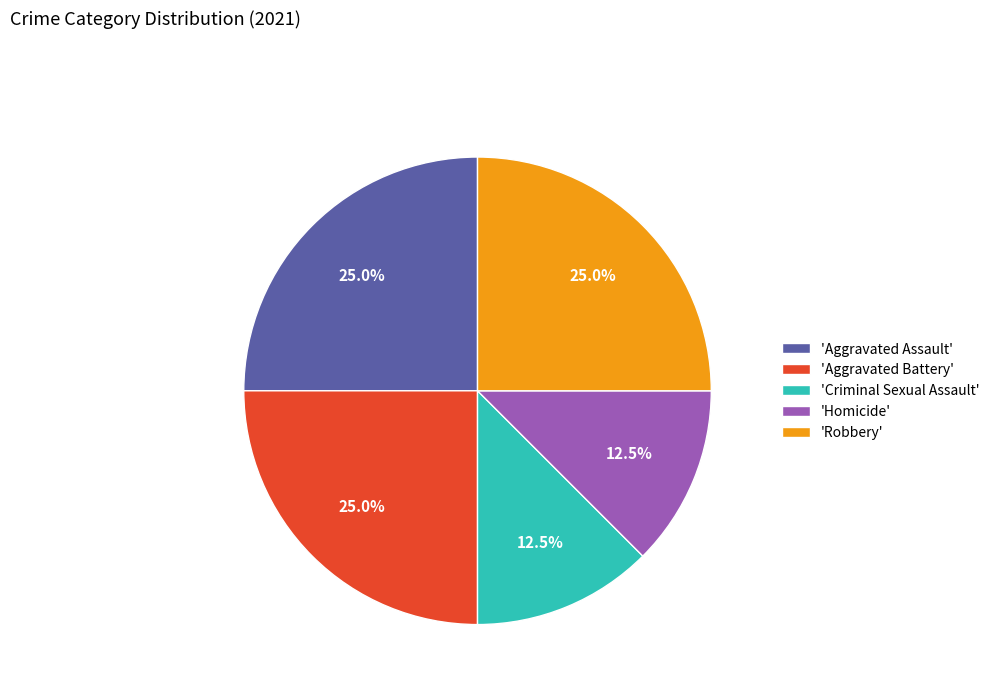

Is 'Robbery' the majority of the pie?

No